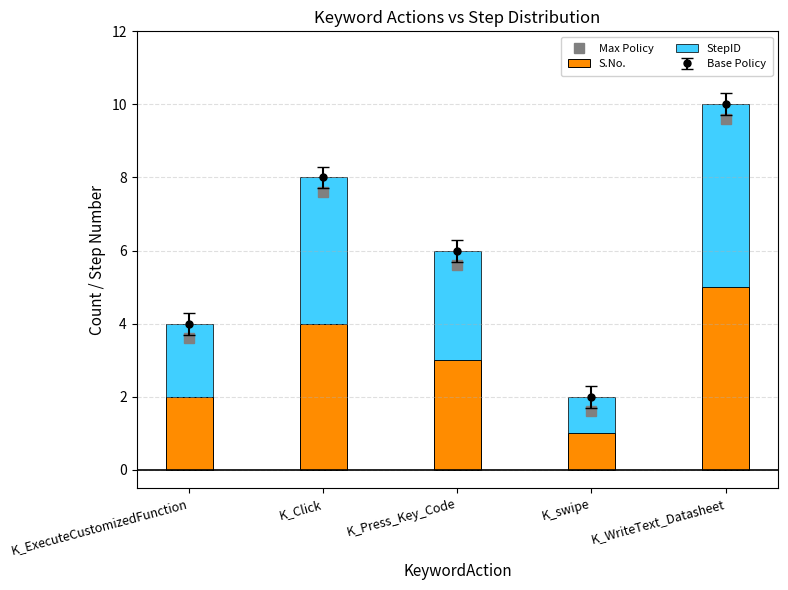

How many data points in Max Policy are less than 5?

2